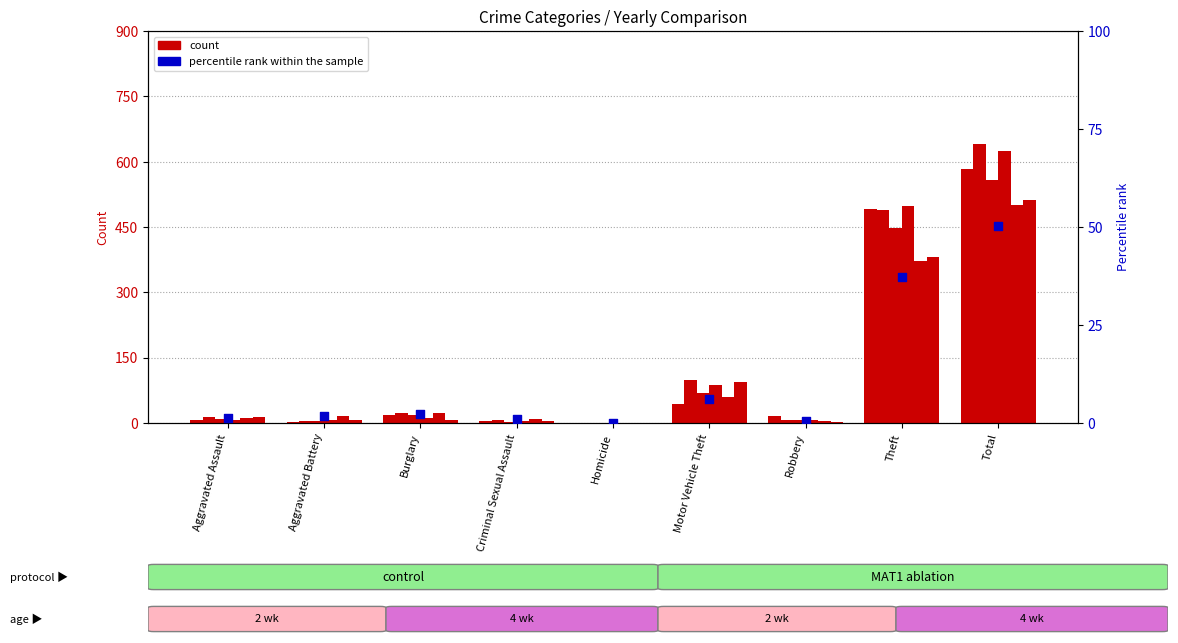

Between Aggravated Assault and Theft, which is larger?

Theft